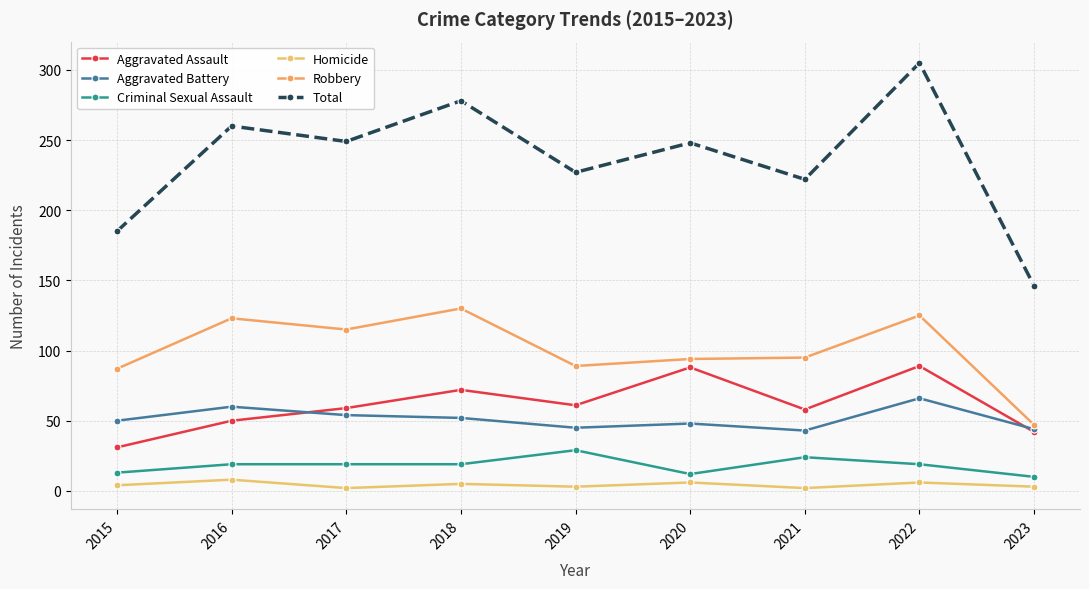

Where does the Aggravated Battery series first go above 50?

2016